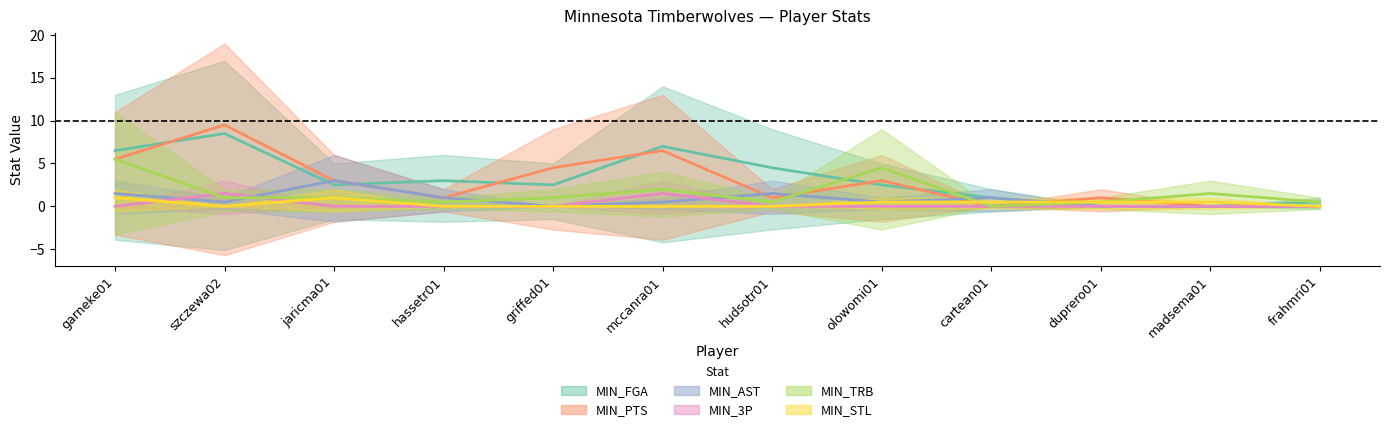

What is the label of the 4th point from the right?

cartean01